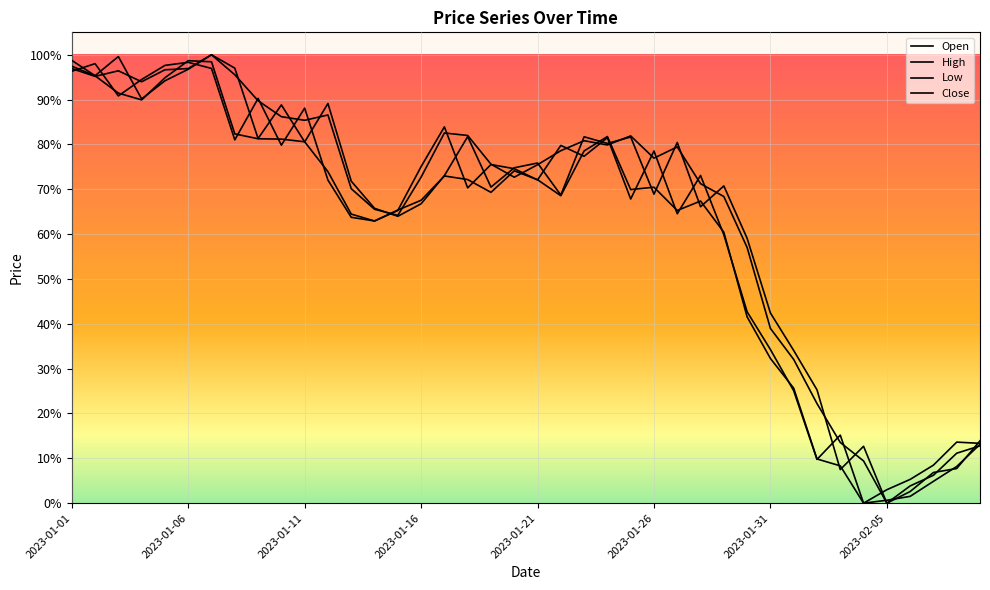

Reading left to right, transcribe all the data shown in this chart.

Open: 1.0	1.0	1.0	0.9	0.9	1.0	1.0	1.0	0.8	0.9	0.8	0.9	0.7	0.7	0.6	0.7	0.7	0.8	0.7	0.7	0.8	0.7	0.8	0.8	0.8	0.7	0.8	0.7	0.7	0.6	0.4	0.3	0.3	0.1	0.1	0.0	0.0	0.1	0.1	0.1
High: 1.0	1.0	1.0	0.9	1.0	1.0	1.0	1.0	0.9	0.9	0.9	0.9	0.7	0.7	0.6	0.7	0.8	0.8	0.8	0.7	0.8	0.8	0.8	0.8	0.8	0.8	0.8	0.7	0.7	0.6	0.4	0.3	0.2	0.1	0.1	0.0	0.0	0.1	0.1	0.1
Low: 1.0	1.0	0.9	0.9	0.9	1.0	1.0	0.8	0.8	0.8	0.8	0.7	0.6	0.6	0.7	0.7	0.7	0.7	0.7	0.7	0.7	0.7	0.8	0.8	0.7	0.7	0.7	0.7	0.6	0.4	0.3	0.3	0.1	0.1	0.0	0.0	0.0	0.0	0.1	0.1
Close: 1.0	1.0	0.9	0.9	1.0	1.0	1.0	0.8	0.9	0.8	0.9	0.7	0.6	0.6	0.7	0.8	0.8	0.7	0.8	0.7	0.7	0.8	0.8	0.8	0.7	0.8	0.6	0.7	0.6	0.4	0.3	0.3	0.1	0.2	0.0	0.0	0.1	0.1	0.1	0.1